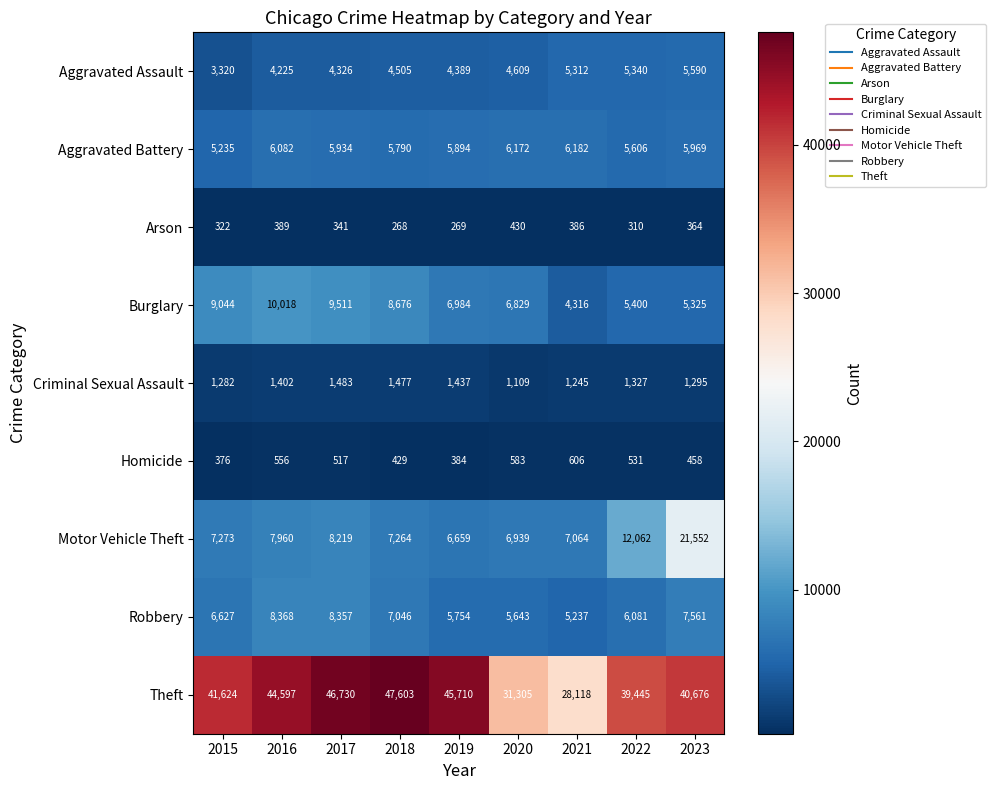

At 2017, list the series in order from smallest to largest.

Arson, Homicide, Criminal Sexual Assault, Aggravated Assault, Aggravated Battery, Motor Vehicle Theft, Robbery, Burglary, Theft